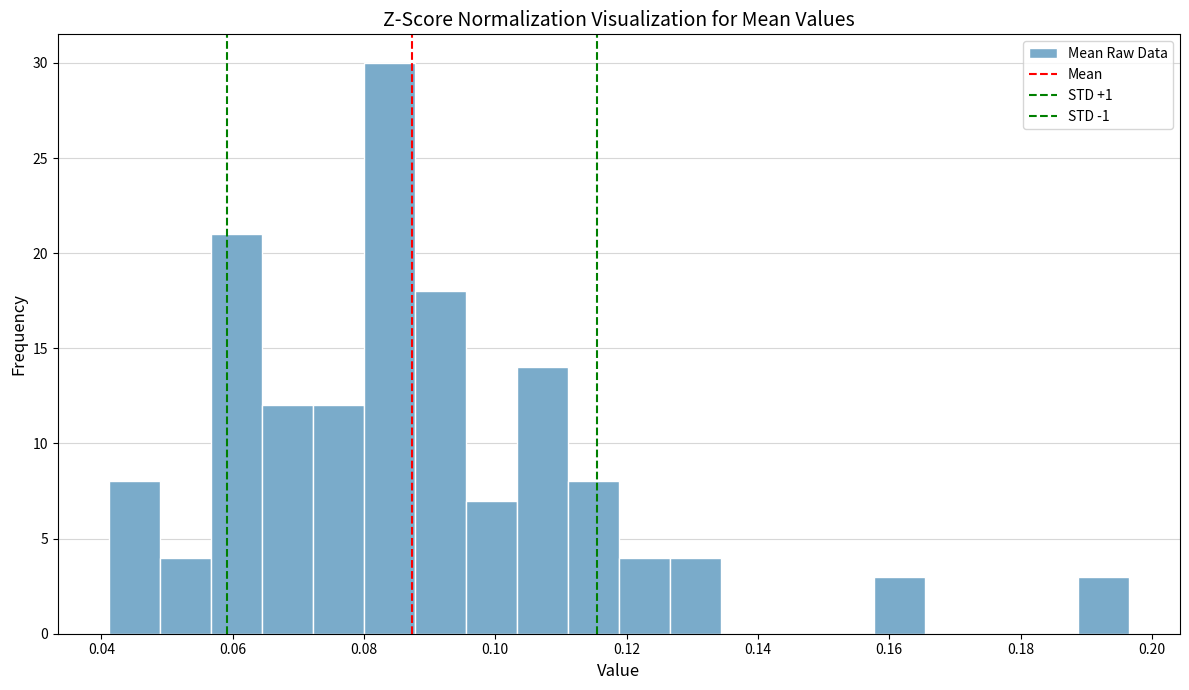

Read against the x-axis, roughly where is the centre of the tallest bar?

0.084